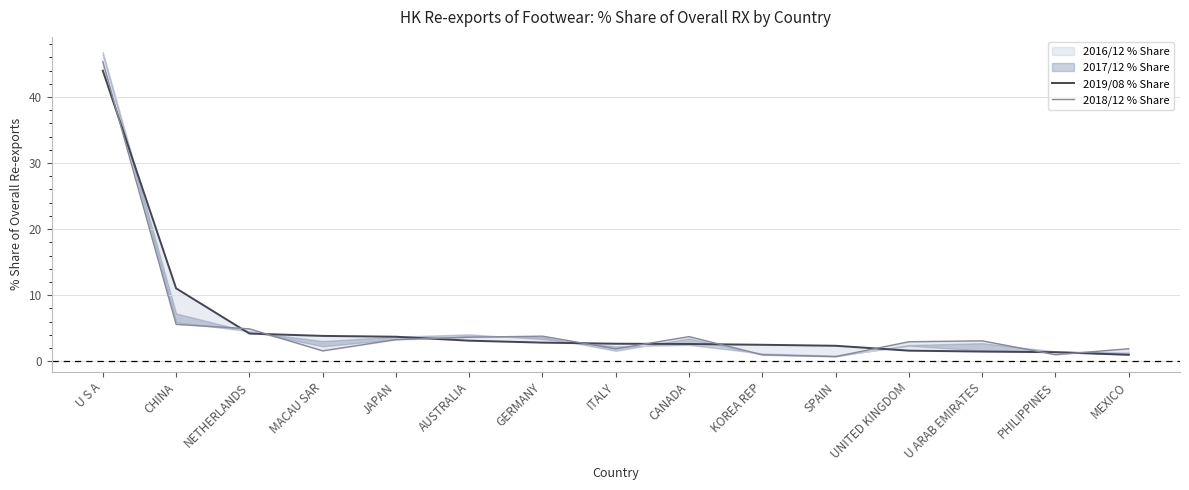

How many data points in 2019/08 % Share are above 2?

11